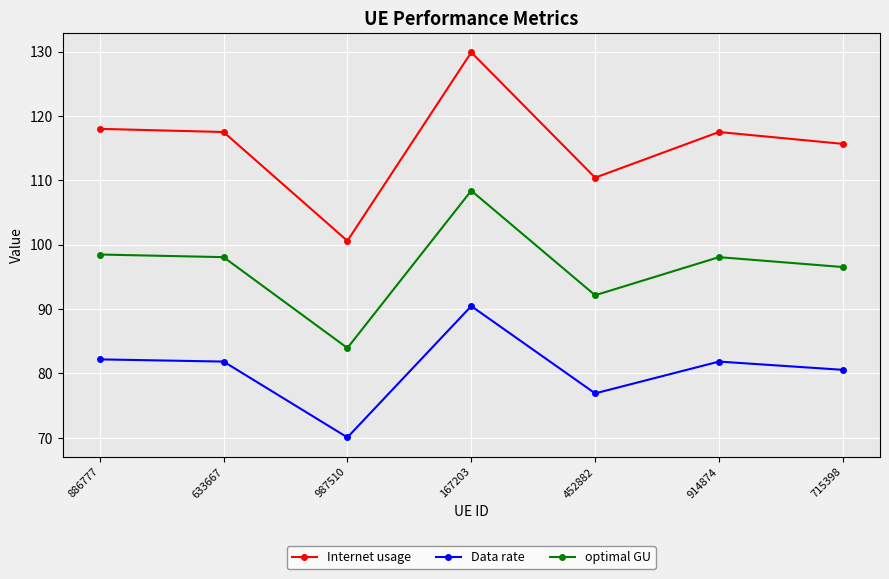

The value of Internet usage at 914874 is 117.5. True or false?

True